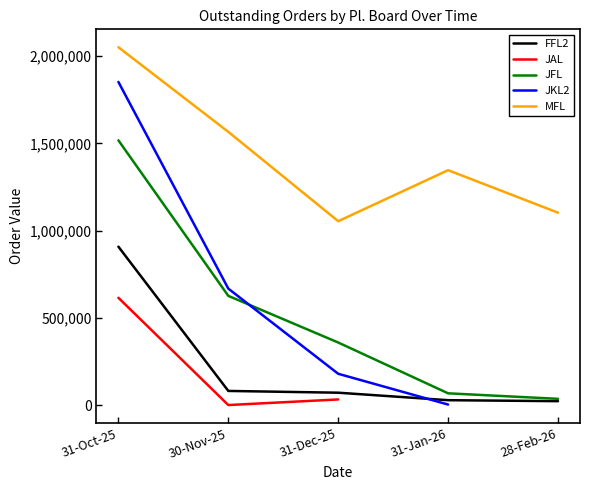

How many data points in JFL are less than 358575?

2